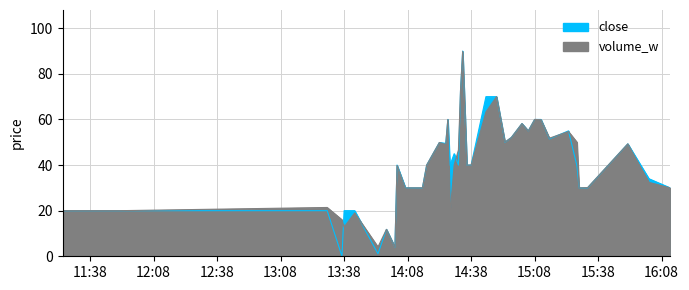

How many intersections are there between volume_w and close?

6